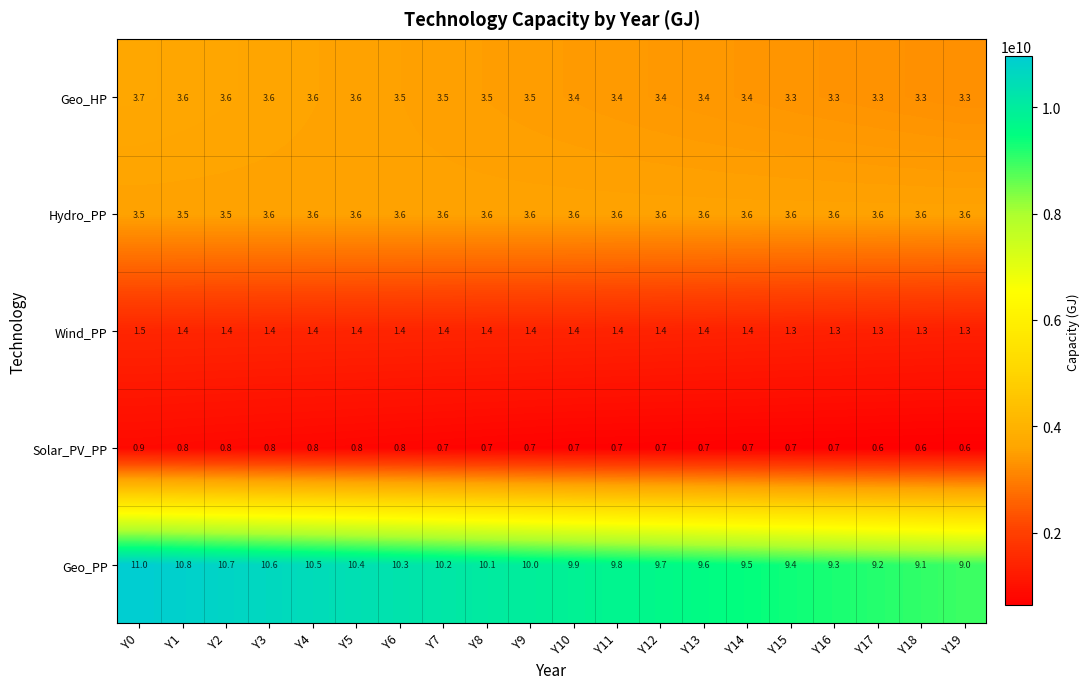

Count the number of categories in the chart.

20